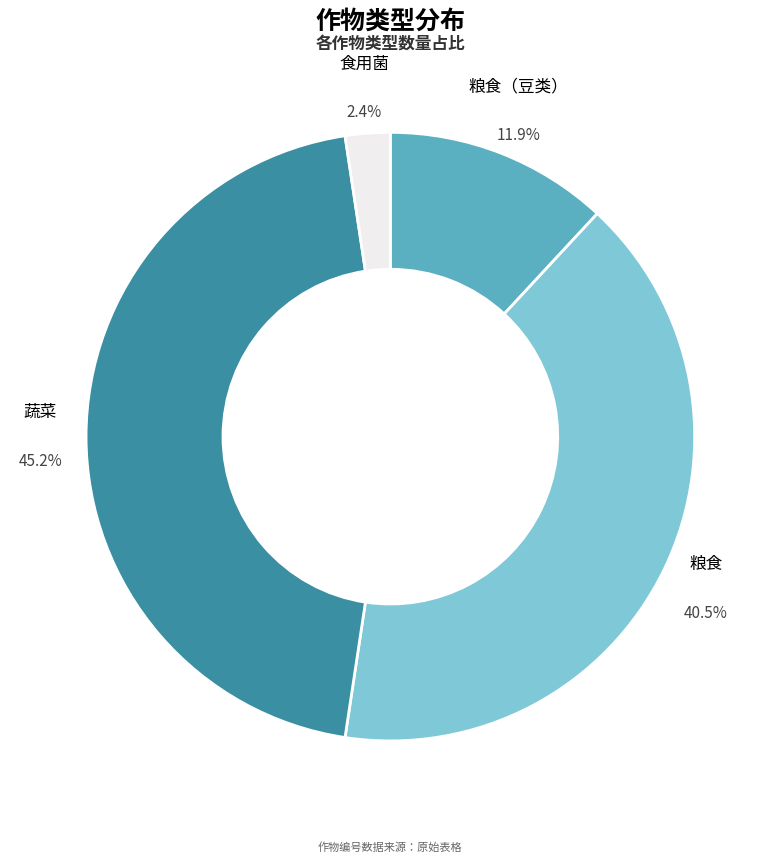

What percentage is the 粮食（豆类） slice, to the nearest percent?

12%